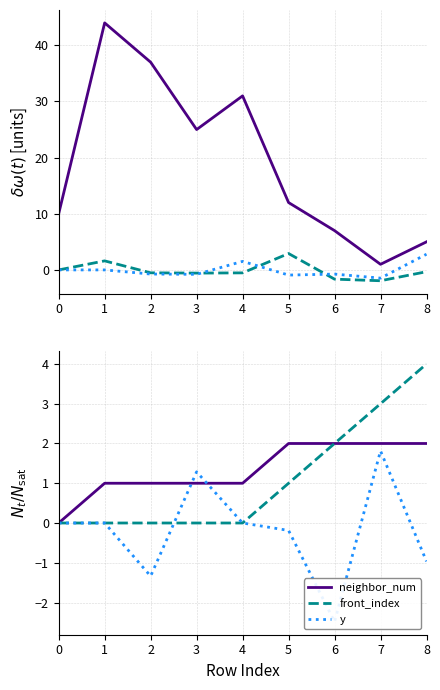

Rank the categories by neighbor_num value from highest to lowest.

5, 6, 7, 8, 1, 2, 3, 4, 0